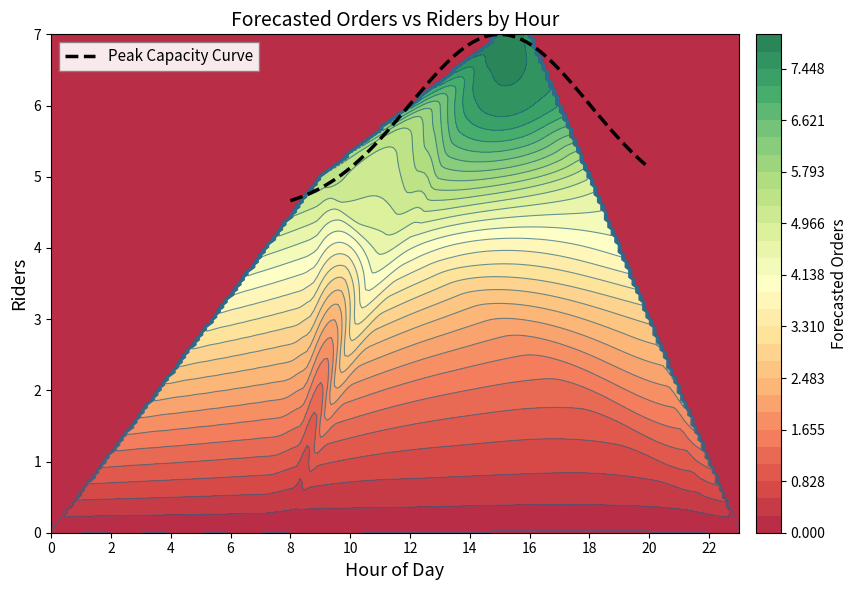

Rank the series at 11 from highest to lowest value.

0, riders